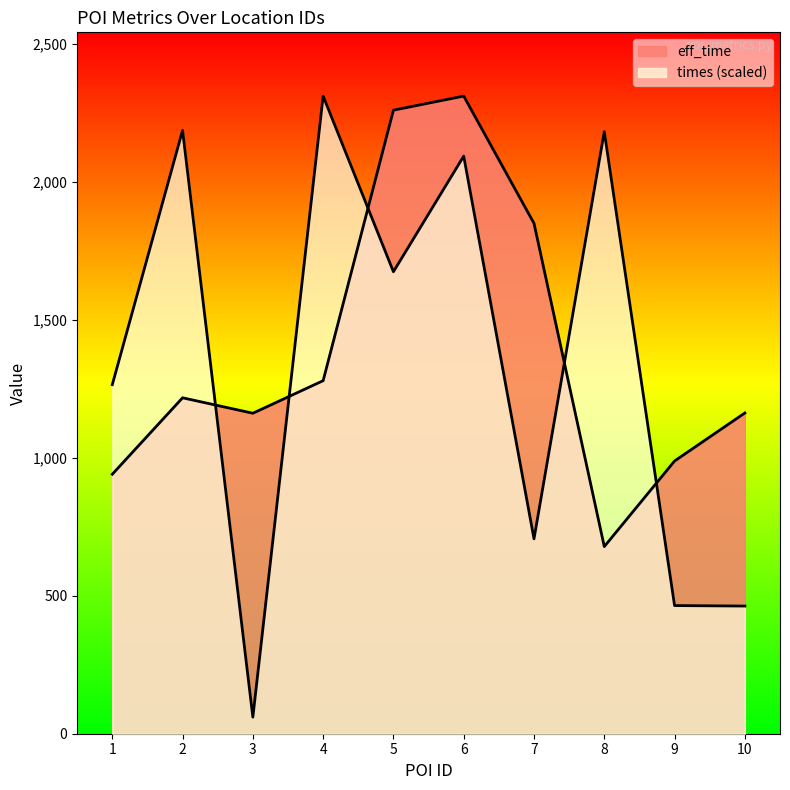

True or false: eff_time has a value of 2157.0 at 2.

False